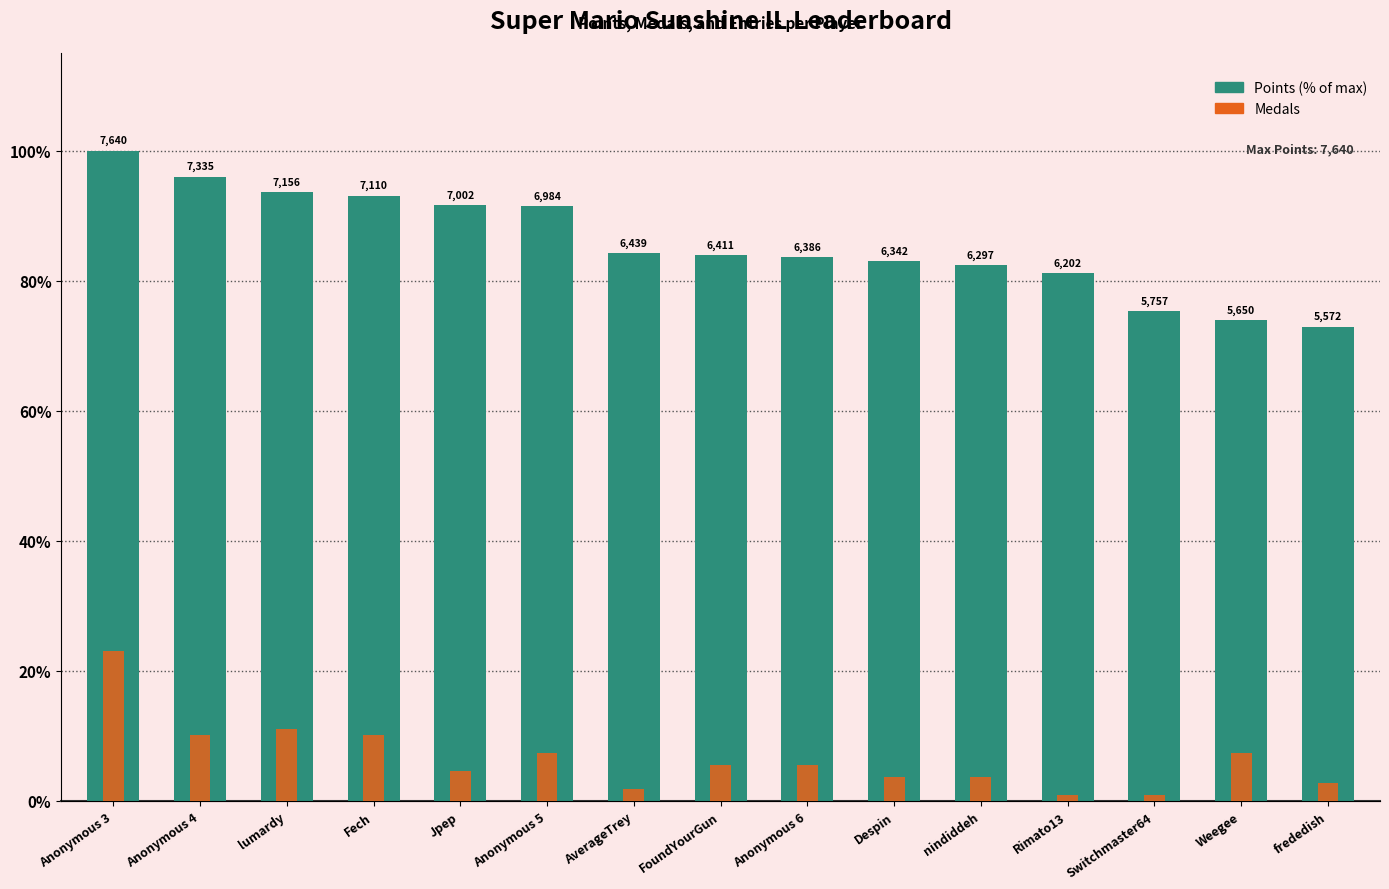

Is the value of Medals at lumardy greater than the value of Points (% of max) at Rimato13?

No